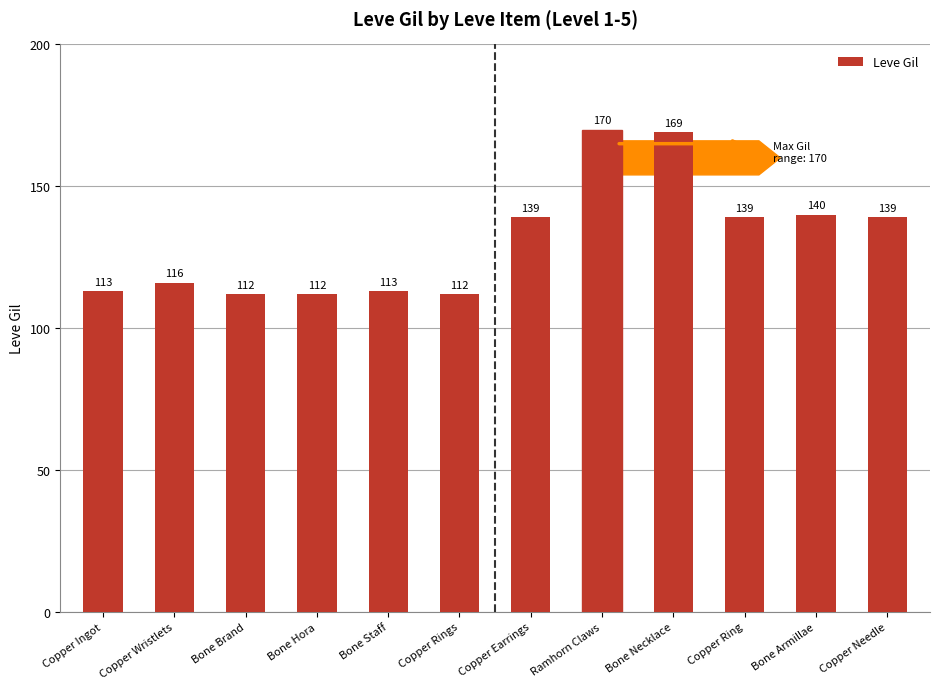

How many data points are less than 139?

6